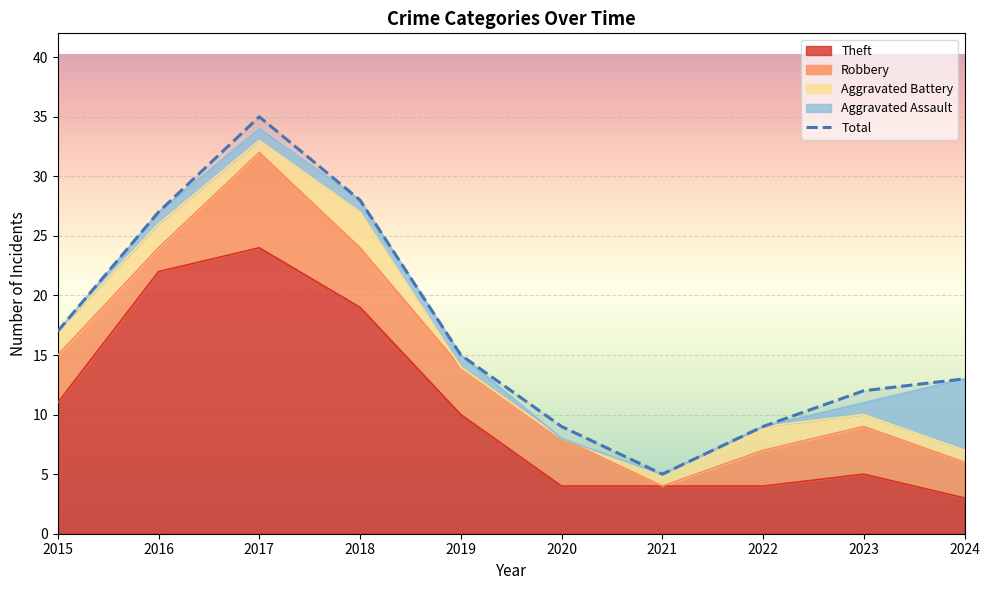

Rank the series by their maximum value, from highest to lowest.

Total, Theft, Robbery, Aggravated Assault, Aggravated Battery